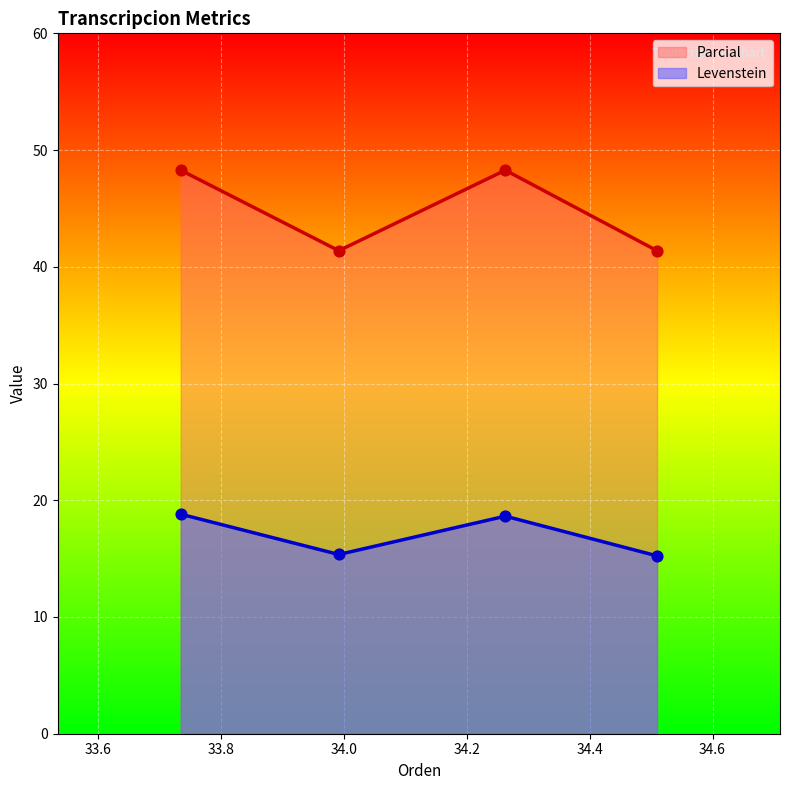

Is the value of Levenstein at Estandar_normalizada greater than the value of Parcial at Dialectal_normalizada?

No